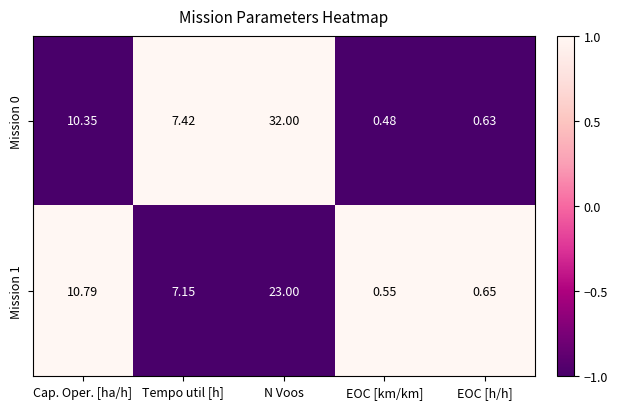

At which category is the sum across all series the highest?

N Voos